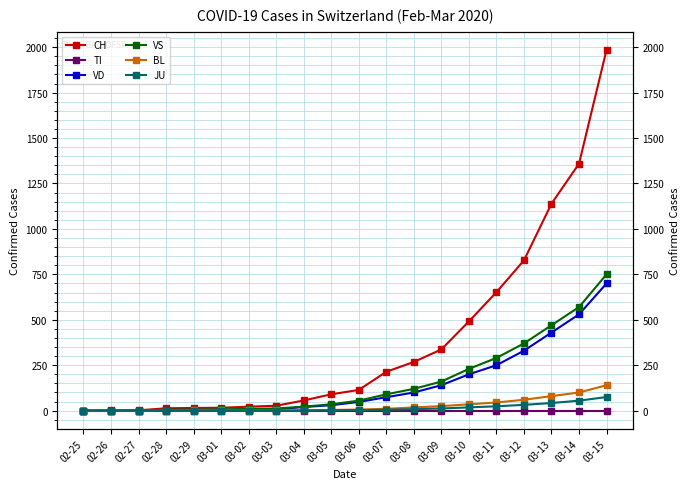

What is the greatest value displayed?

1986